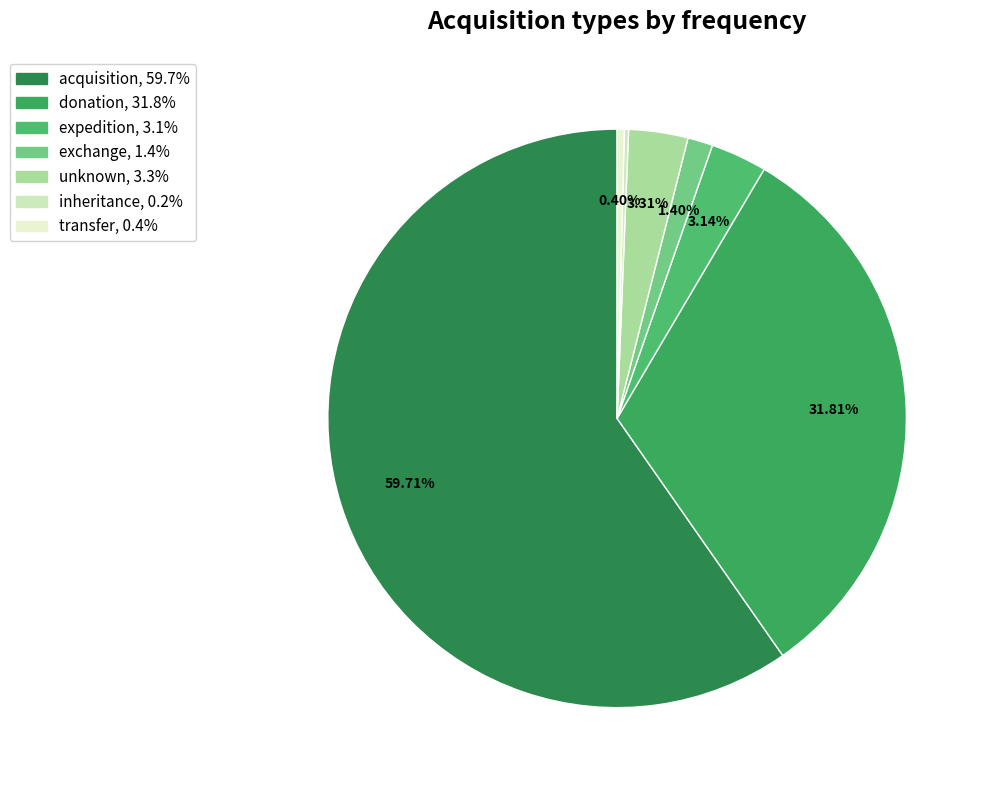

Combined, do transfer and exchange account for over 50%?

No